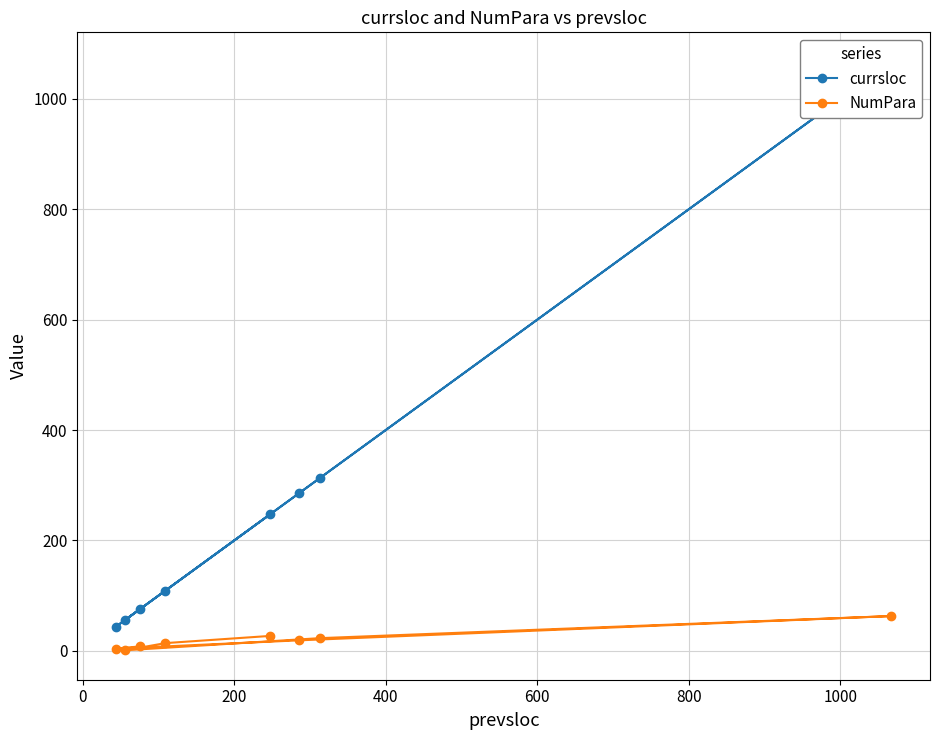

What is the difference between the second highest and second lowest values in the NumPara series?

23